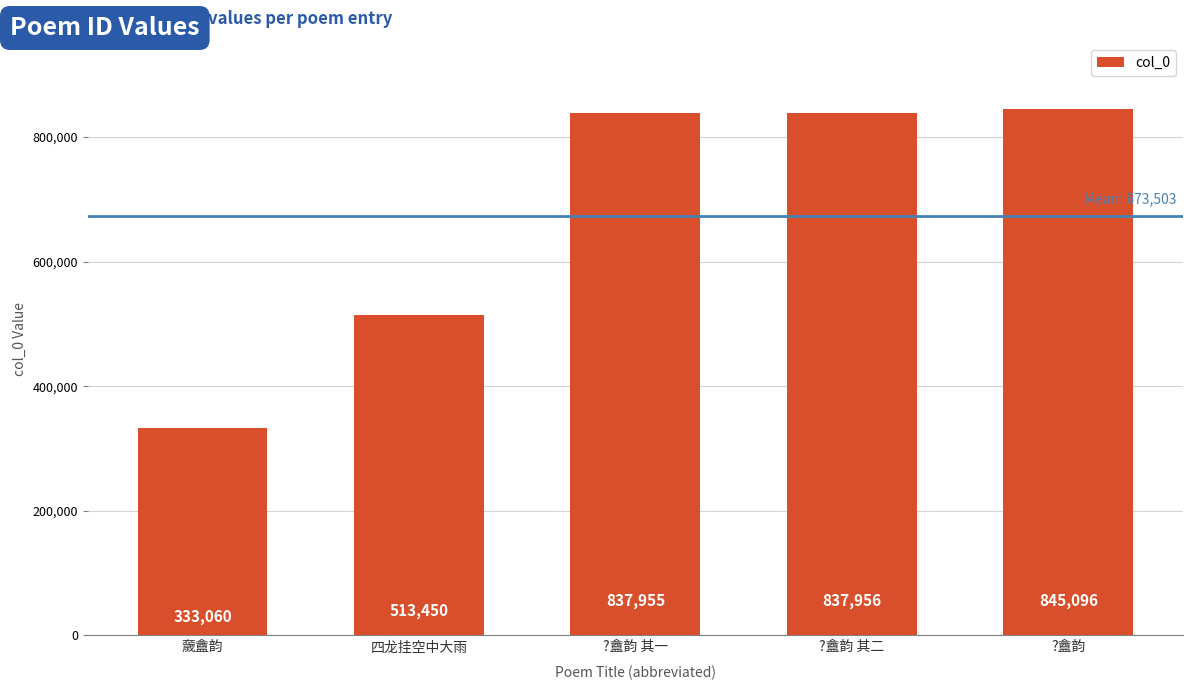

What is the label of the 1st bar from the left?

奯盦韵